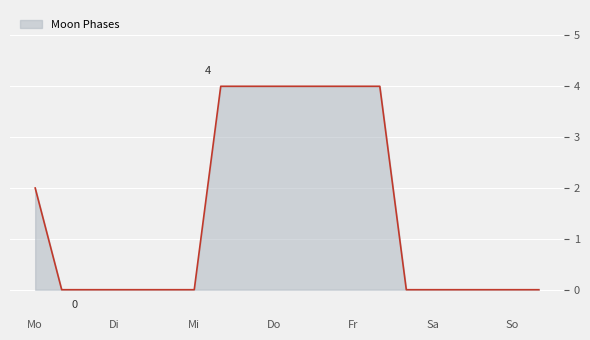

What is the greatest value displayed?

4